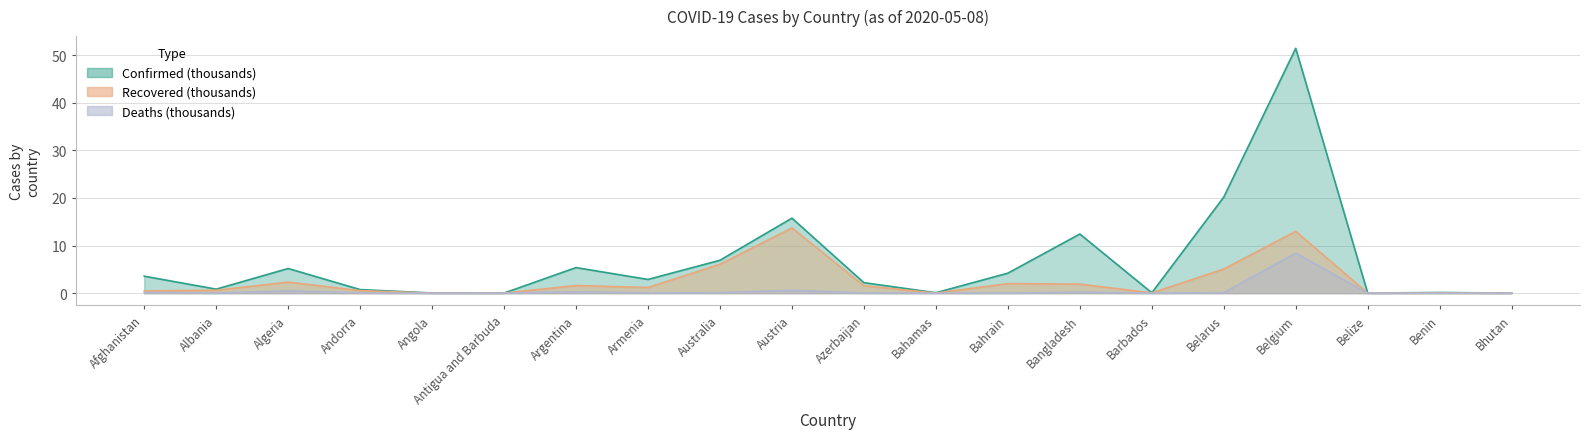

What is the sum of all Confirmed values?

132.1